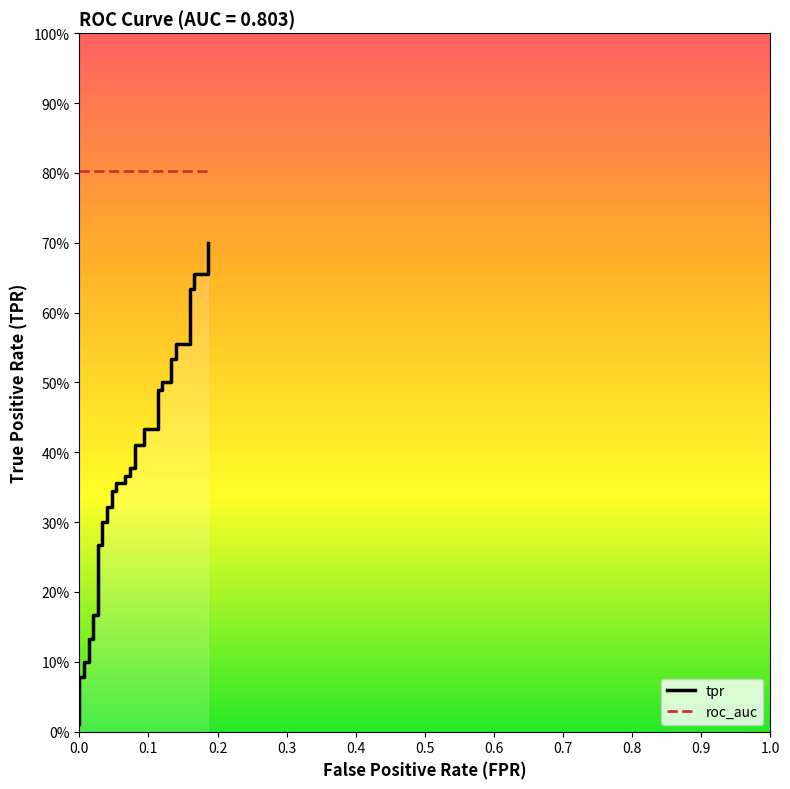

True or false: the data has more than 0 interior local peaks.

False